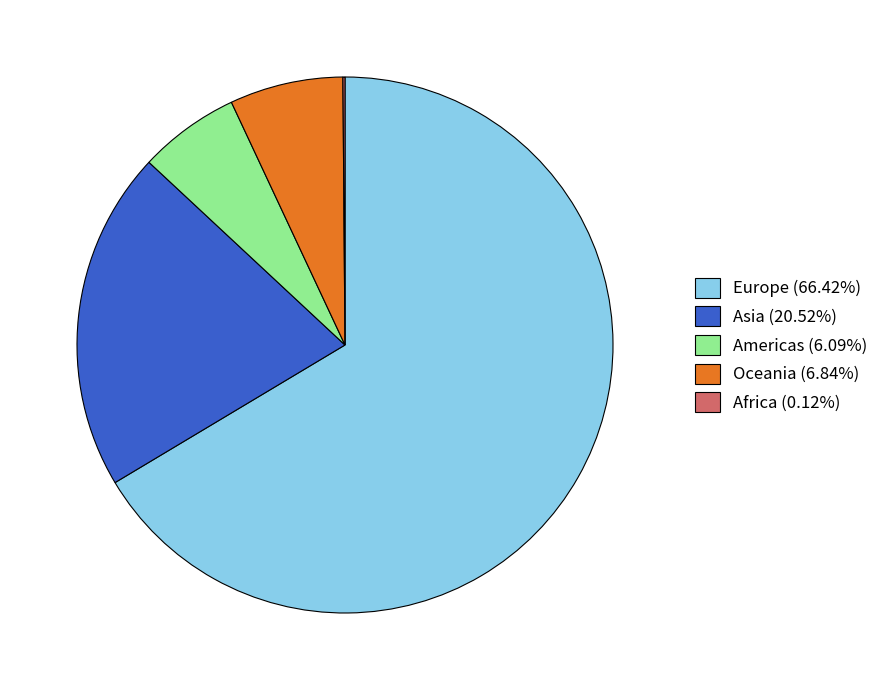

Does Europe (66.42%) account for over 50% of the chart?

Yes